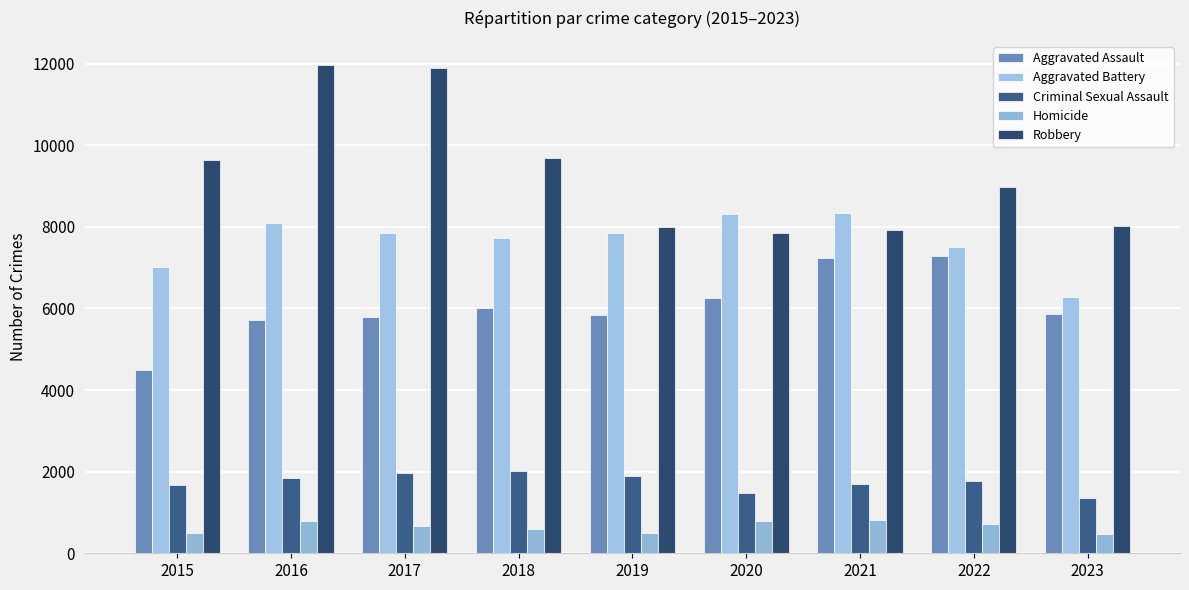

What is the total value across all series at 2017?

28151